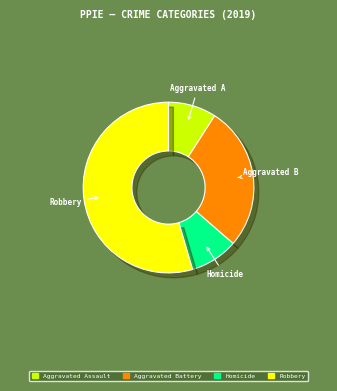

What is the largest slice in the pie chart?

Robbery